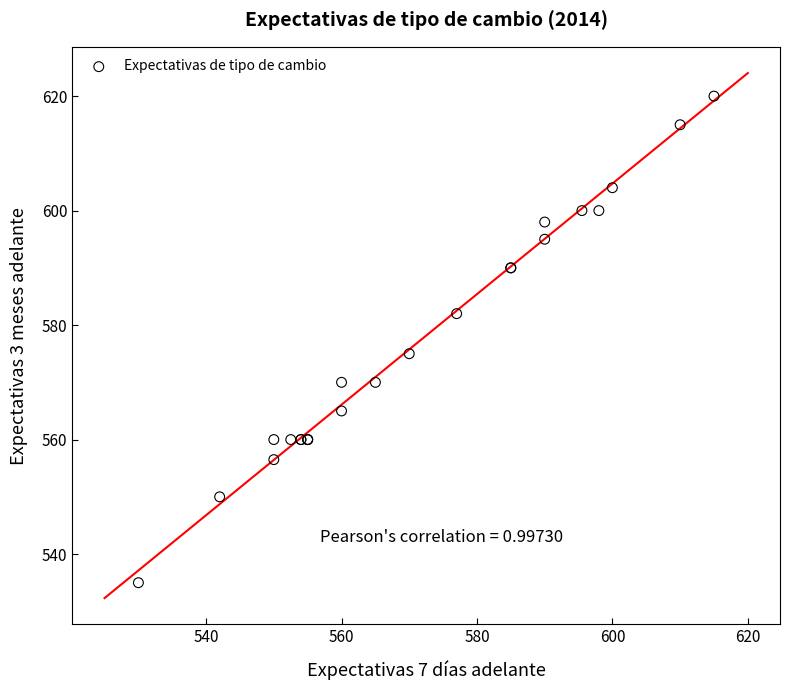

What Y value in the scatter plot is closest to 577?

575.0